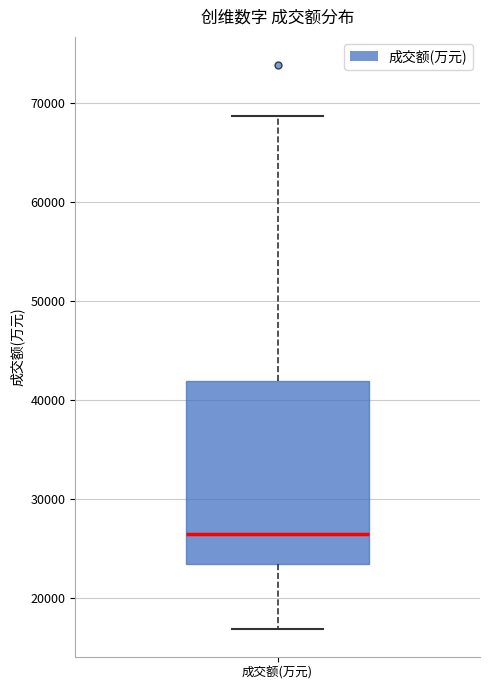

Read this box plot against the y-axis: the position of the median line, the range covered by the box, and the ends of both whiskers. The values are not printed on the chart, so give them approximately, as read against the axis.

median 26000, box 23000 to 42000, whiskers 17000 to 69000